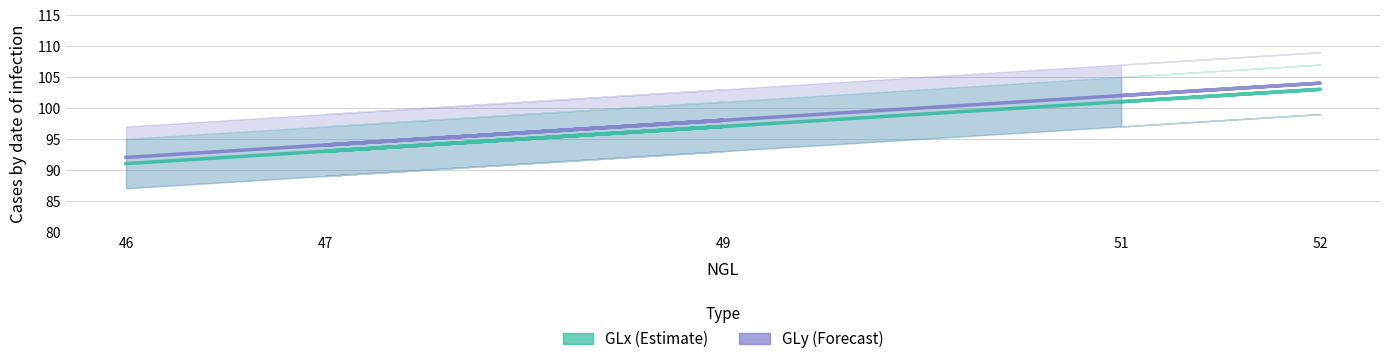

Is it true that GLy equals 141 at 51?

False